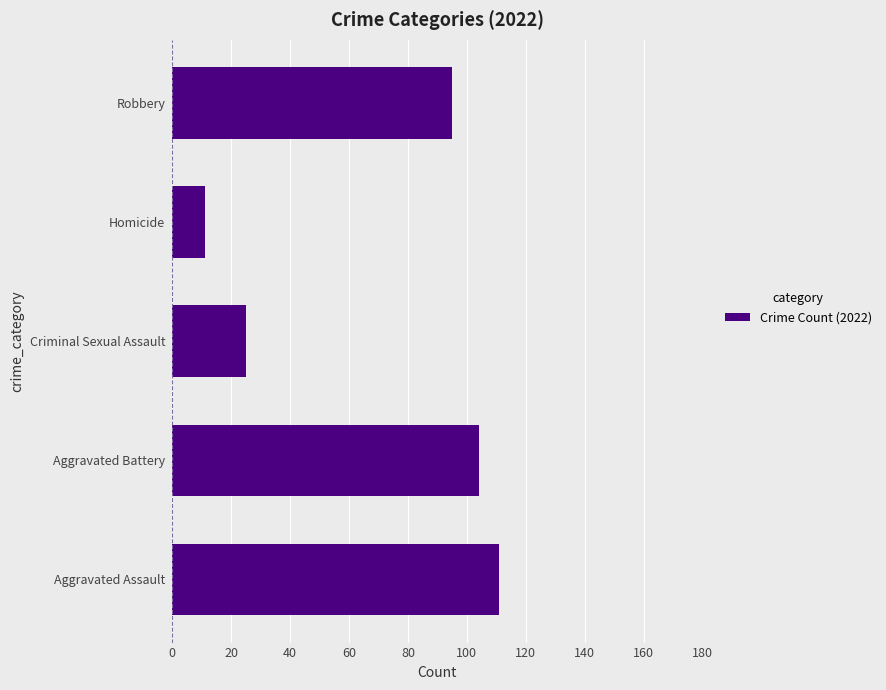

Reading bottom to top, extract all data points from this chart.

111	104	25	11	95